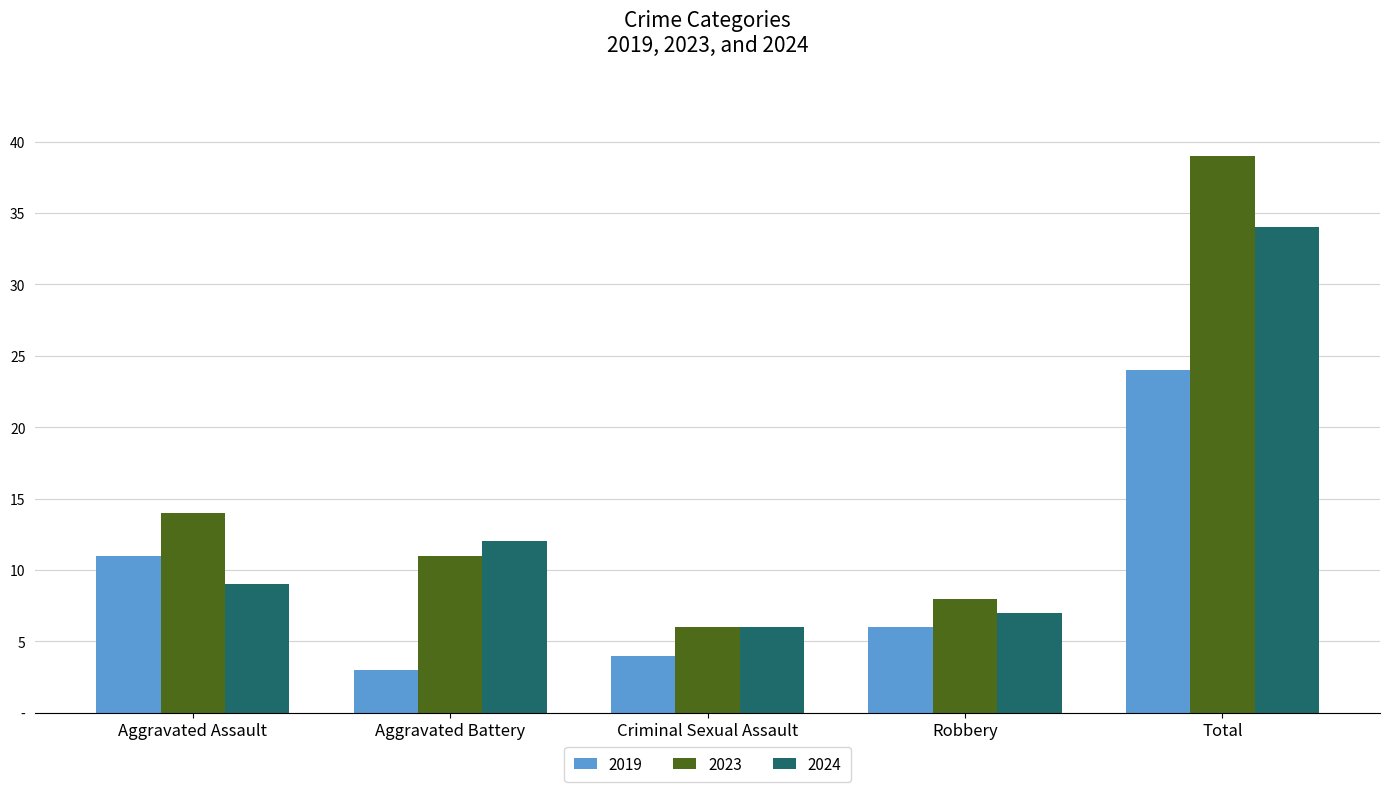

Is the value of 2023 at Aggravated Assault greater than the value of 2019 at Criminal Sexual Assault?

Yes